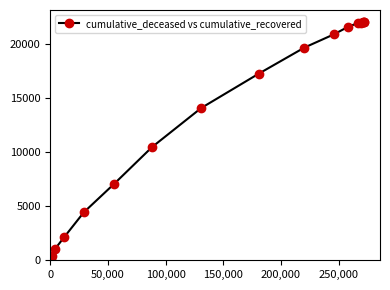

What is the greatest value displayed?

22041